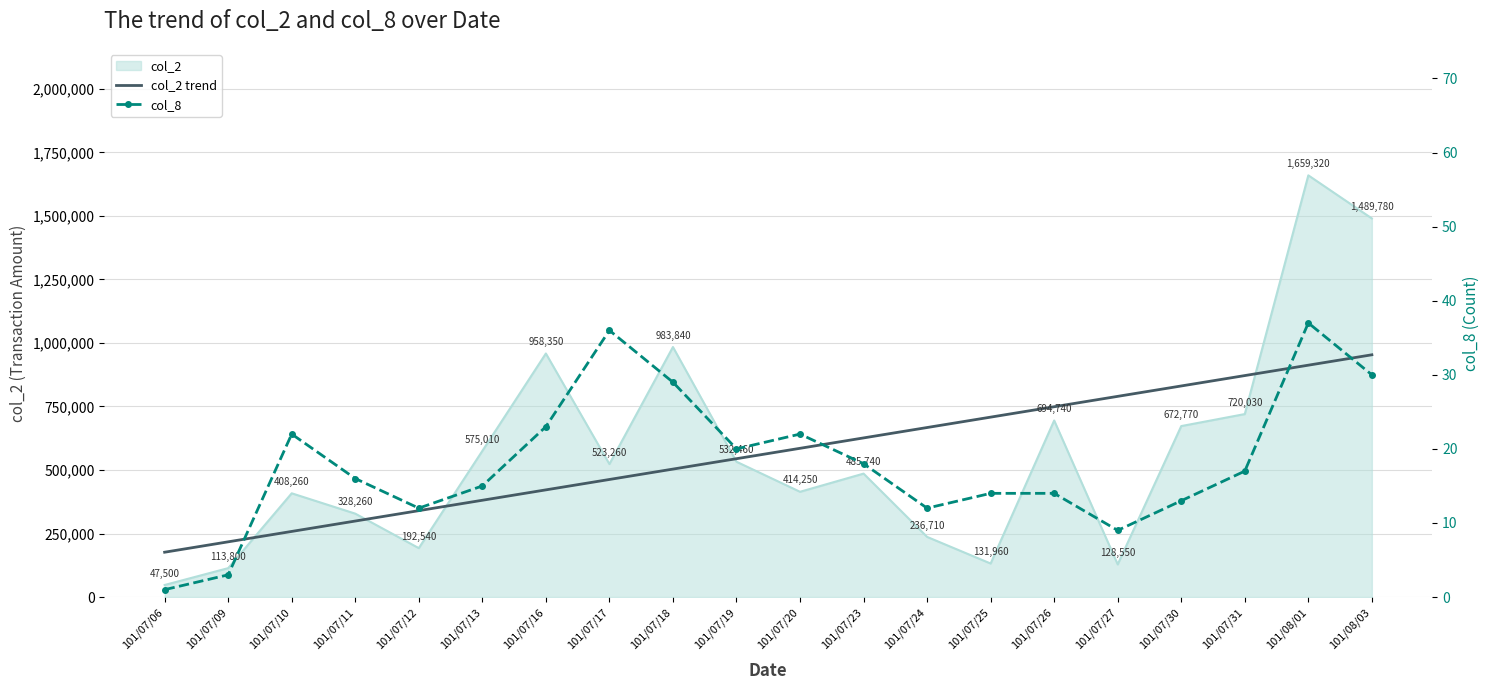

What is the difference between the maximum and minimum values in the col_8 series?

36.0